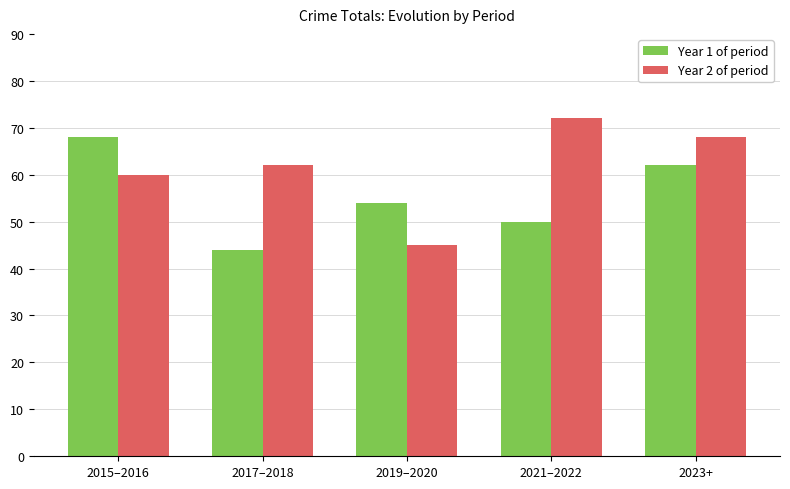

How many values in the Year 1 of period series are below 54?

2